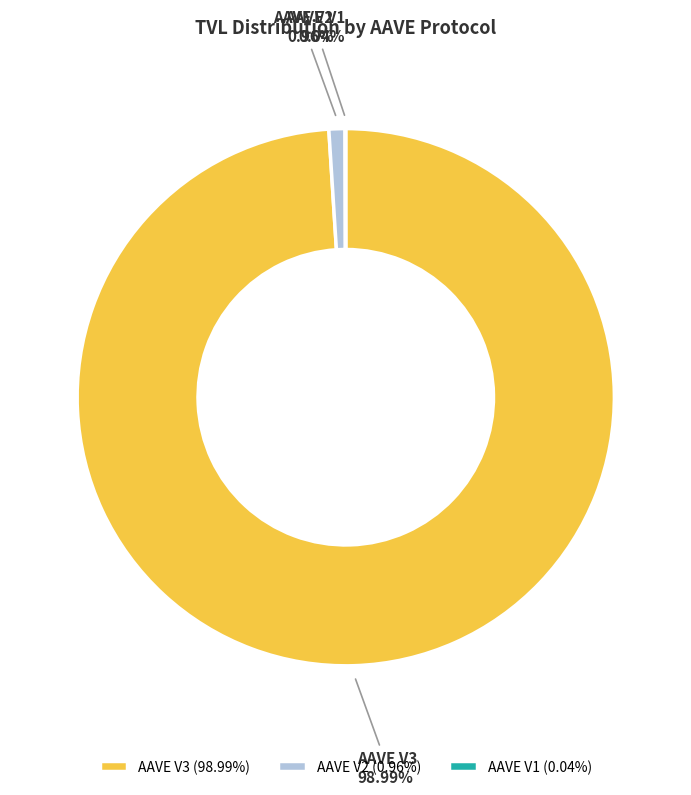

Between AAVE V2 and AAVE V3, which is larger?

AAVE V3